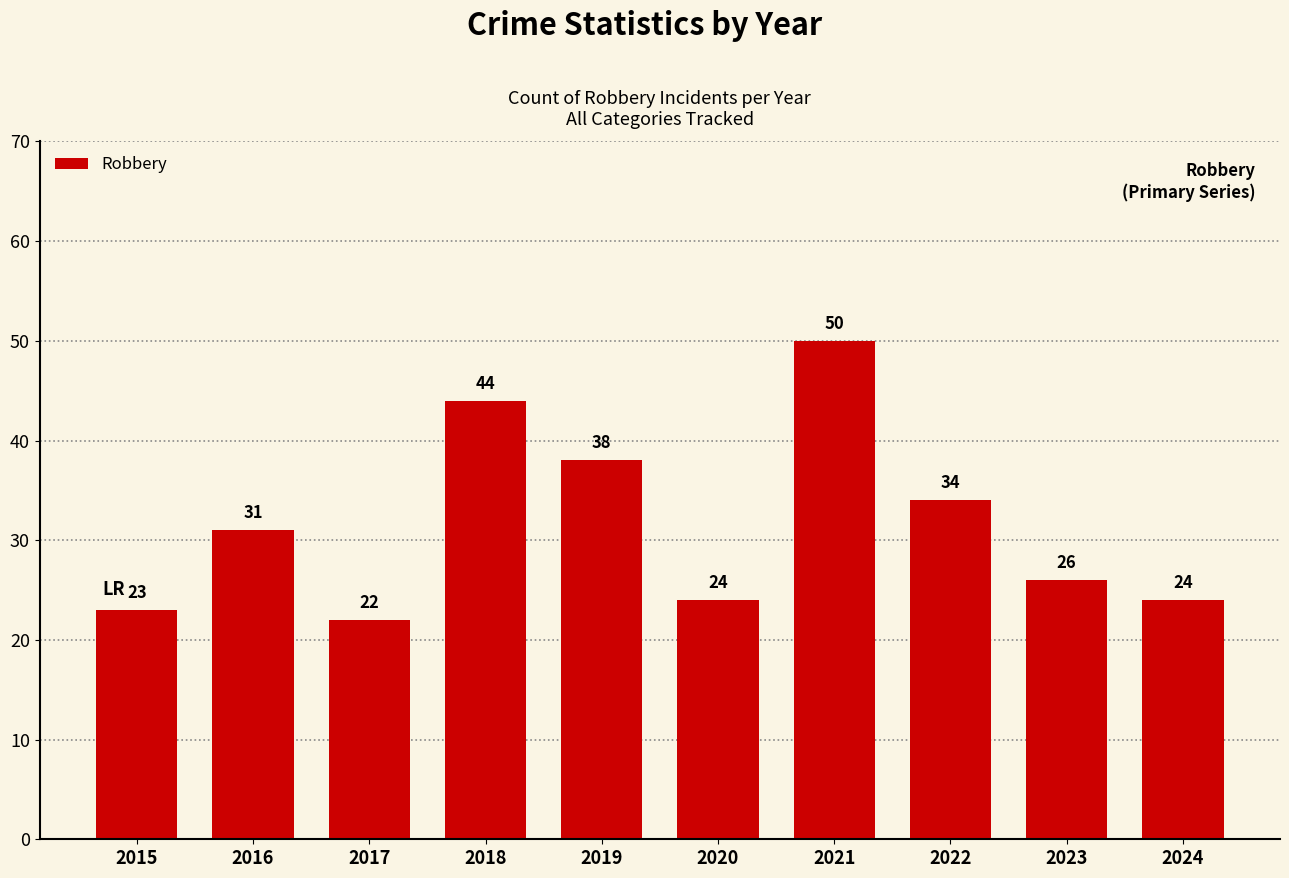

What is the difference between the second highest and minimum values?

22